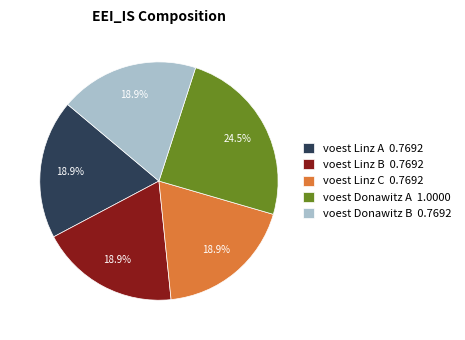

Is there any slice that represents more than half of the pie?

No